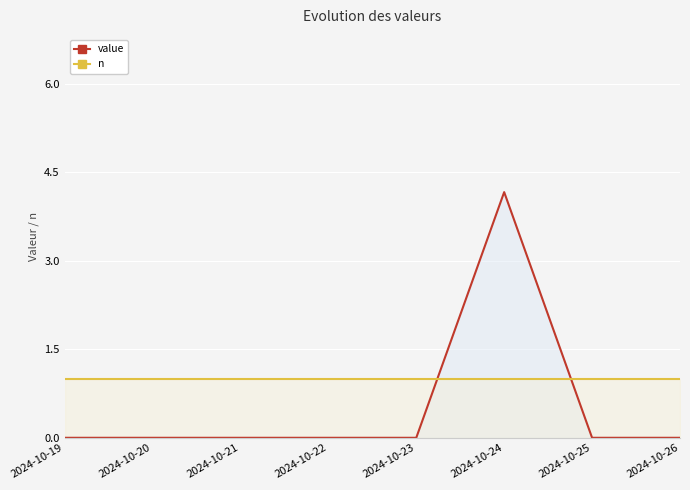

At how many categories does at least one series exceed 3?

1